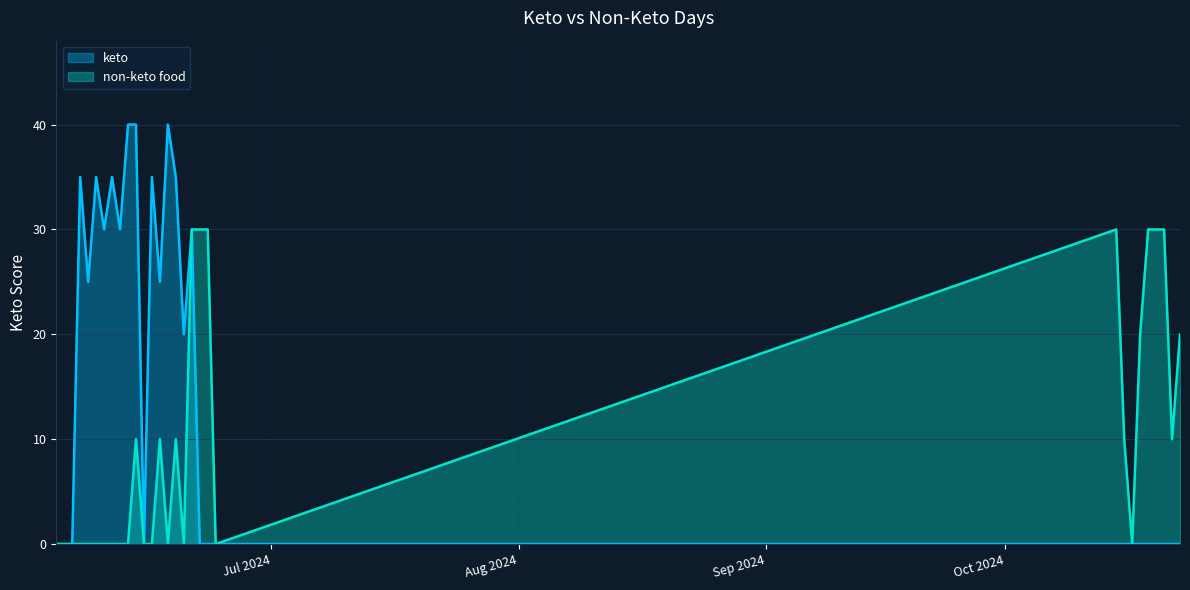

How many non-keto food values are between 0 and 20?

23